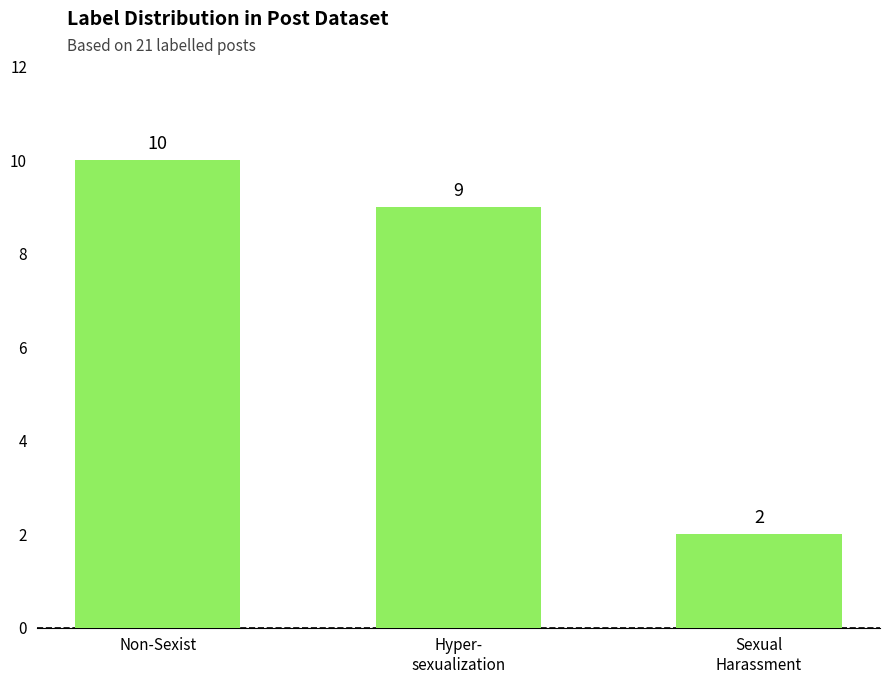

What is the difference between the second highest and minimum values?

7